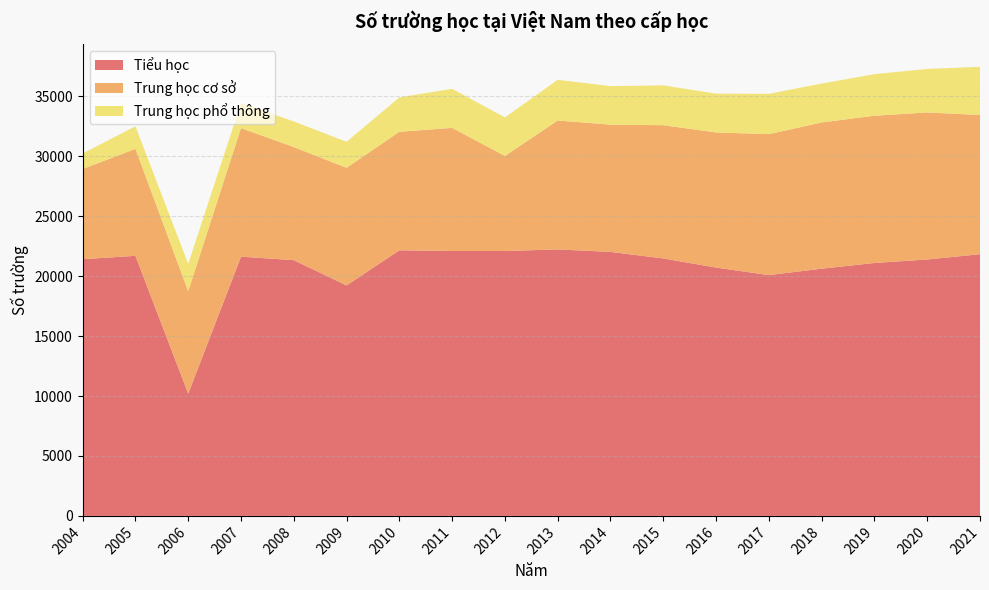

Reading left to right, what are all the values shown in this chart?

Tiểu học: 2004=21417	2005=21699	2006=10207	2007=21627	2008=21339	2009=19230	2010=22160	2011=22101	2012=22100	2013=22233	2014=22026	2015=21480	2016=20719	2017=20091	2018=20625	2019=21102	2020=21393	2021=21835
Trung học cơ sở: 2004=7523	2005=8925	2006=8543	2007=10727	2008=9435	2009=9814	2010=9886	2011=10272	2012=7931	2013=10755	2014=10617	2015=11114	2016=11272	2017=11759	2018=12201	2019=12284	2020=12267	2021=11612
Trung học phổ thông: 2004=1296	2005=1882	2006=2274	2007=2085	2008=2137	2009=2166	2010=2866	2011=3259	2012=3213	2013=3393	2014=3216	2015=3324	2016=3238	2017=3363	2018=3242	2019=3470	2020=3629	2021=4021